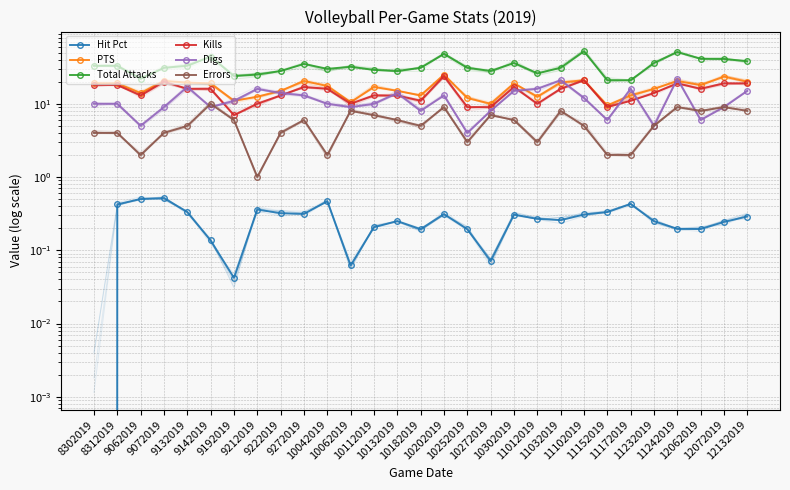

Which has a higher value, 11012019 or 11242019?

11012019